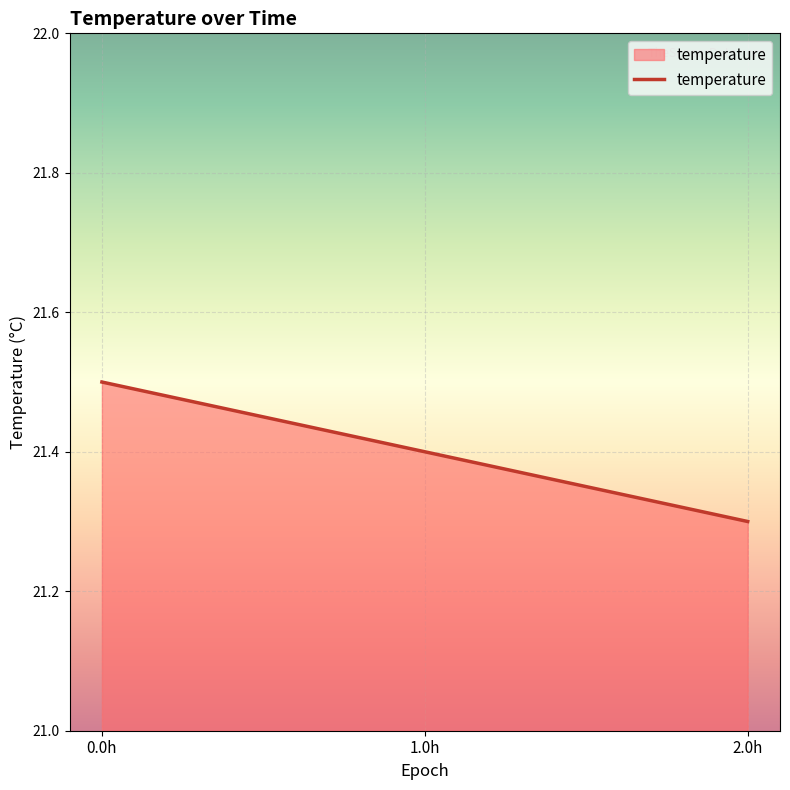

The chart shows a value of 21.3 at 2.0h. True or false?

True